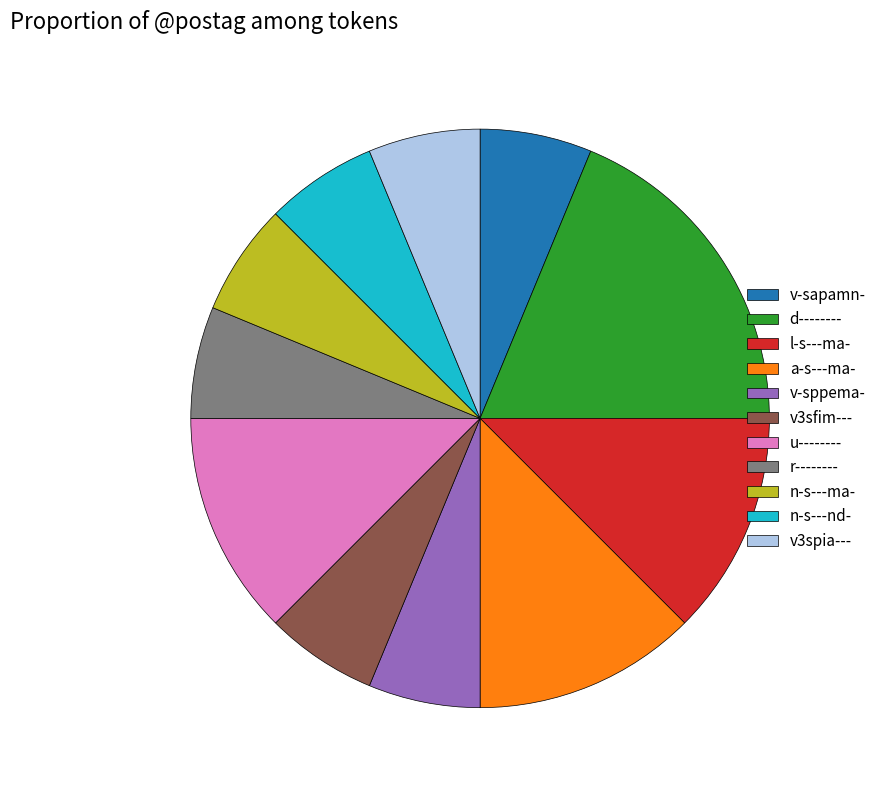

Is there a majority slice in this chart?

No